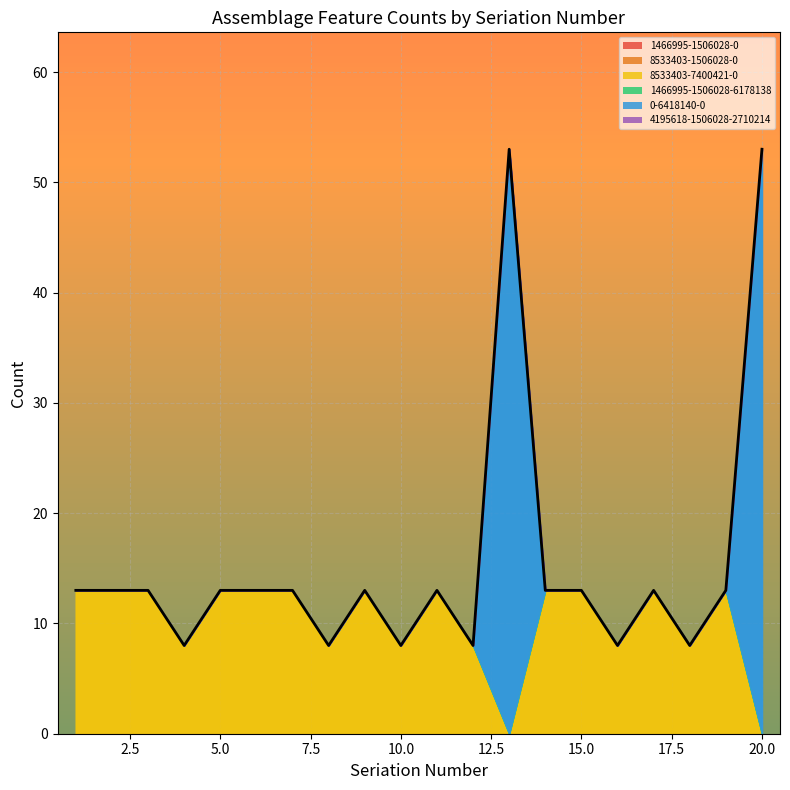

At which label is 0-6418140-0 closest to 26?

1